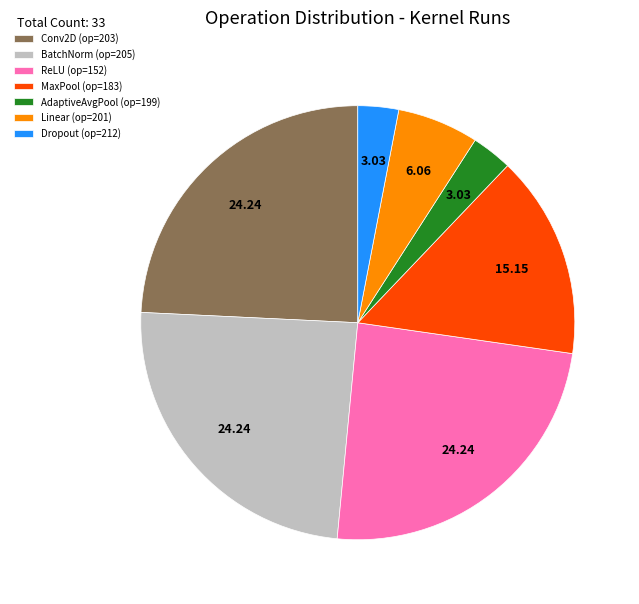

How many slices are in this pie chart?

7